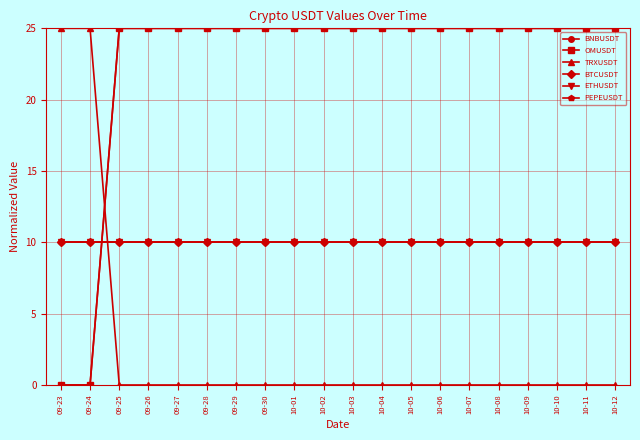

Between 10-03 and 09-24, which is larger?

10-03